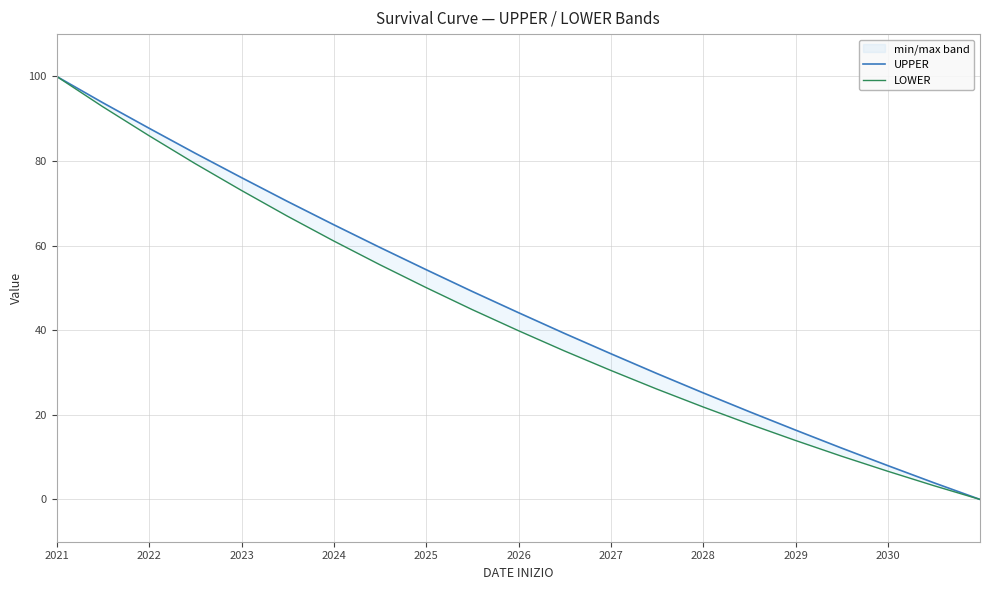

What is the difference between the maximum and second lowest values in the UPPER series?

96.0